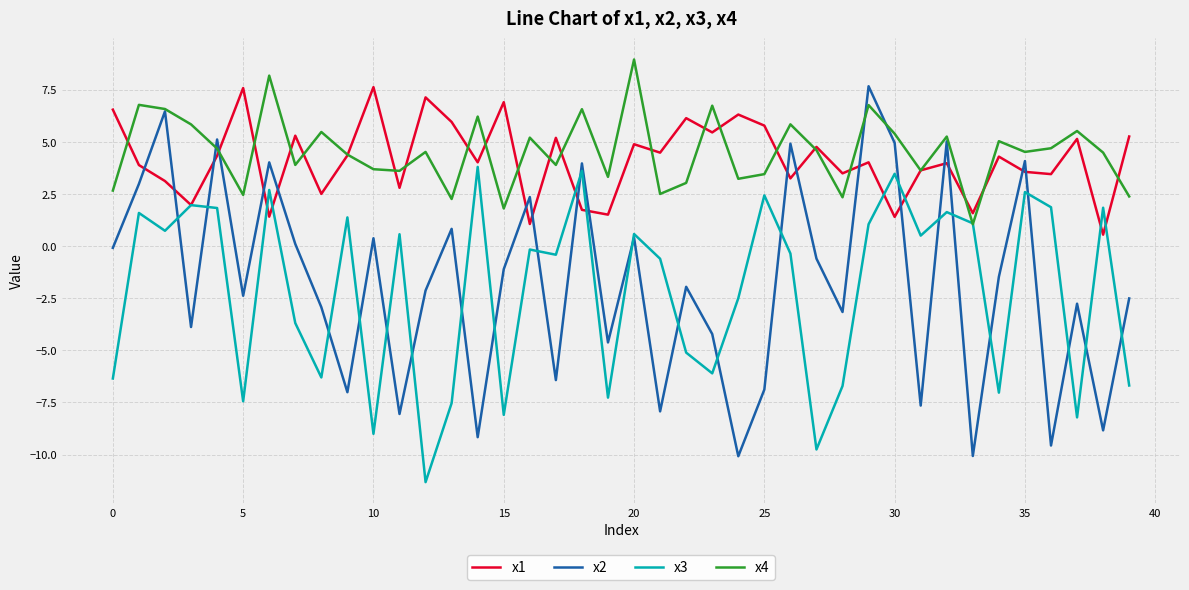

Which series has the largest range (max minus min)?

x2